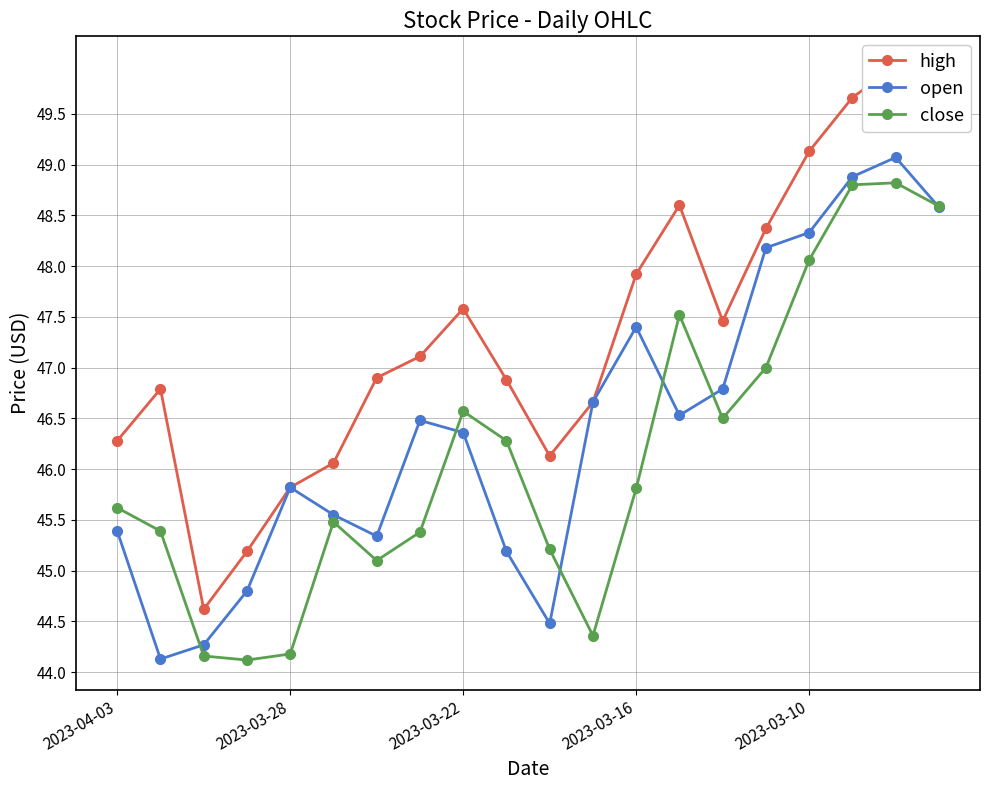

In open, how many points are higher than both neighbors (excluding endpoints)?

4